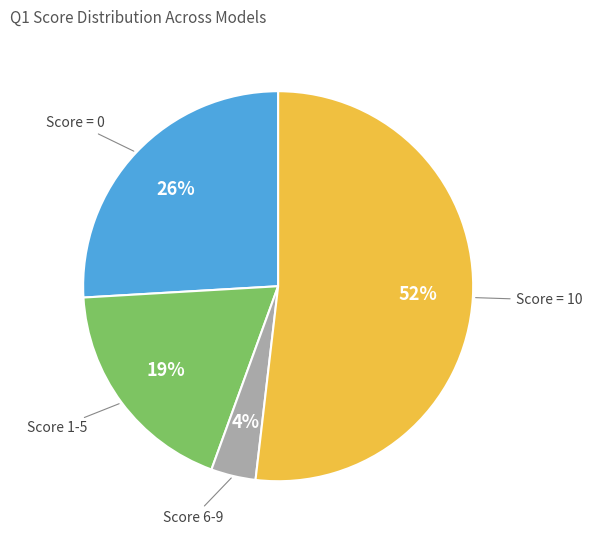

Is it true that Score = 10 is 64% of the pie?

False